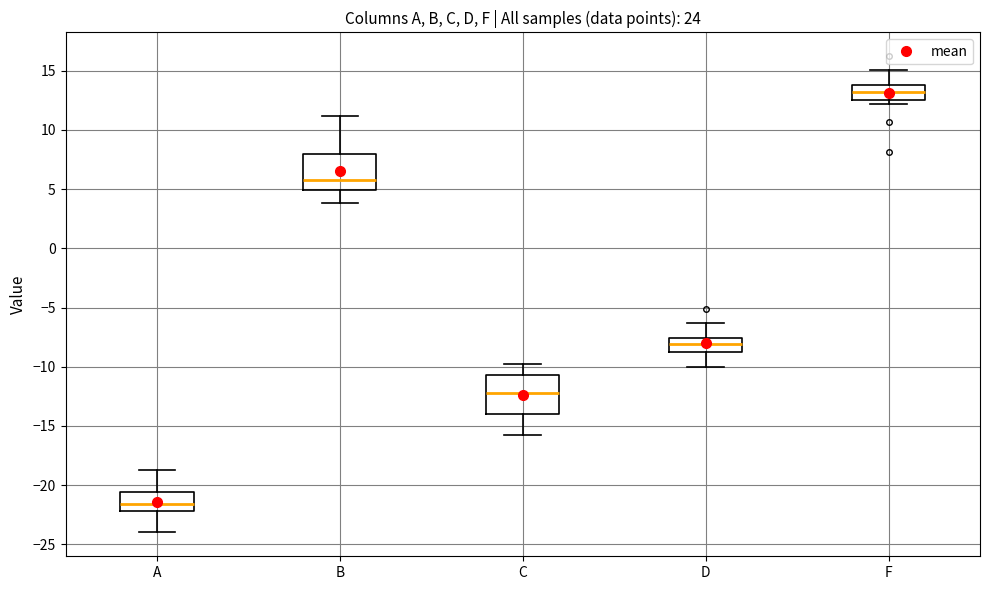

Which box's median line is the lowest?

A